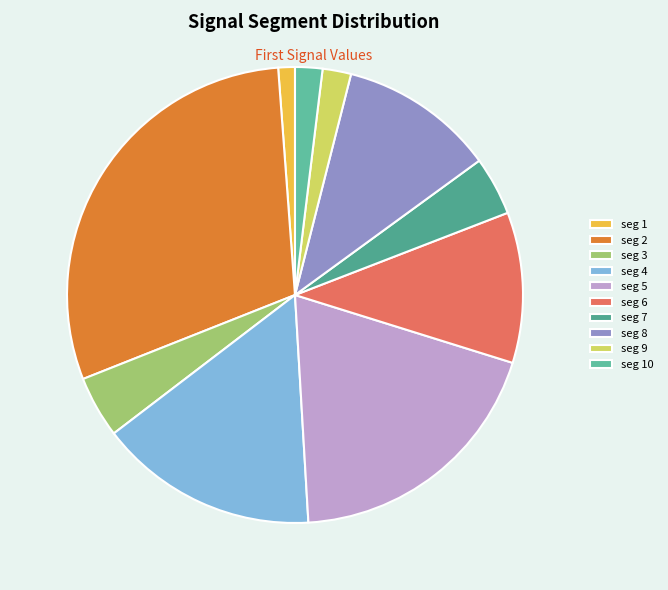

How many segments does this pie chart have?

10